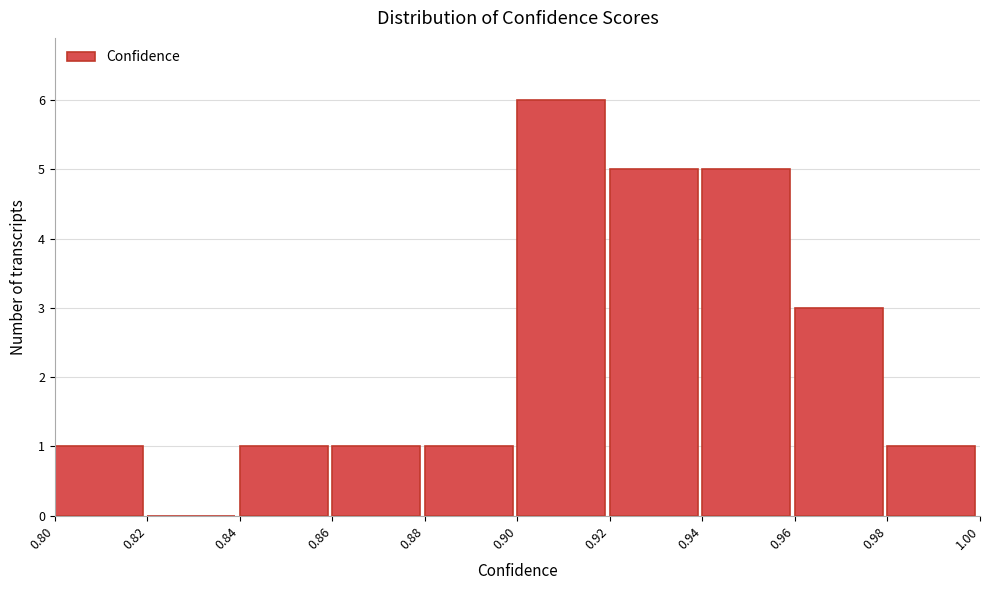

Which range on the x-axis has the tallest bar?

0.90 to 0.92